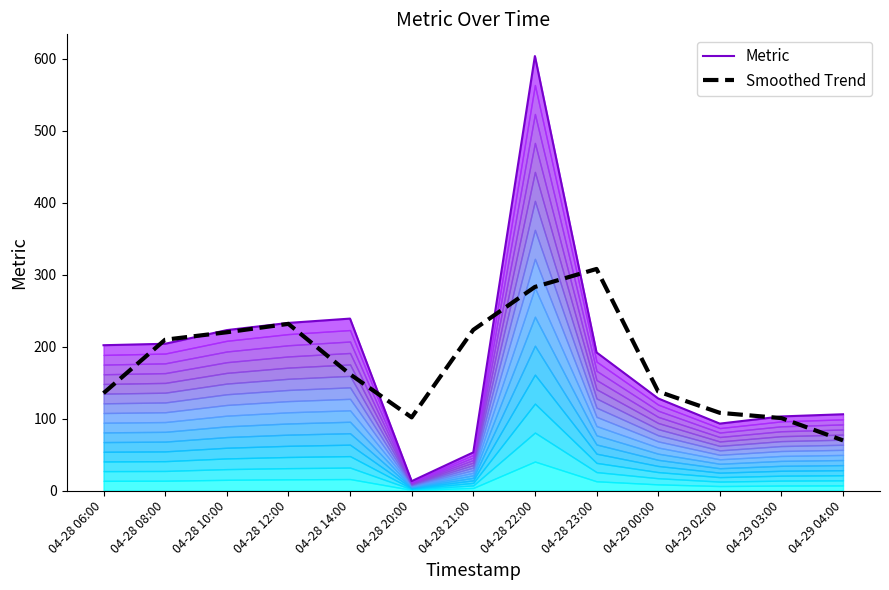

Which series has the largest total across all categories?

Metric